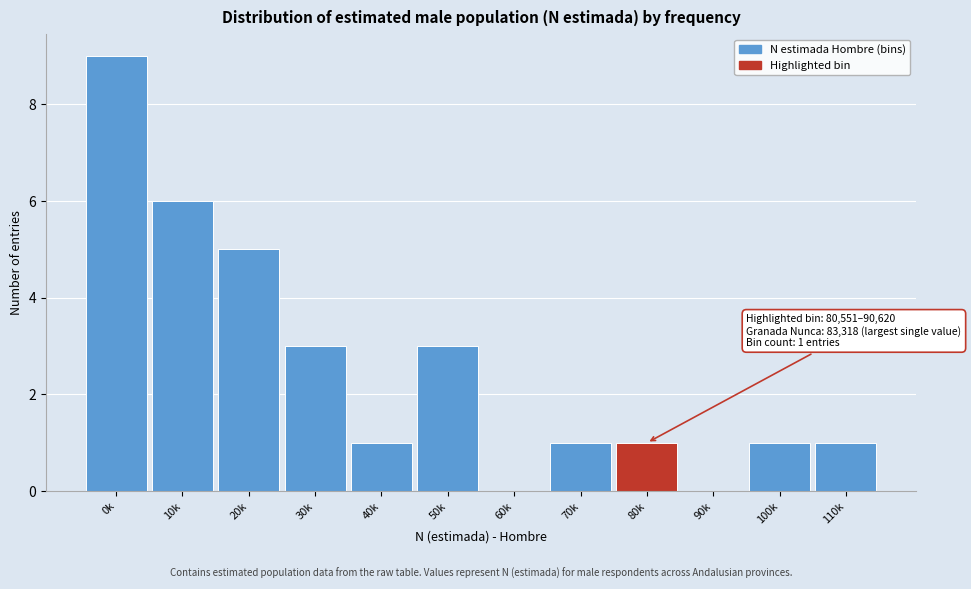

Reading left to right, list all the values displayed in this chart.

0k=9	10k=6	20k=5	30k=3	40k=1	50k=3	60k=0	70k=1	80k=1	90k=0	100k=1	110k=1